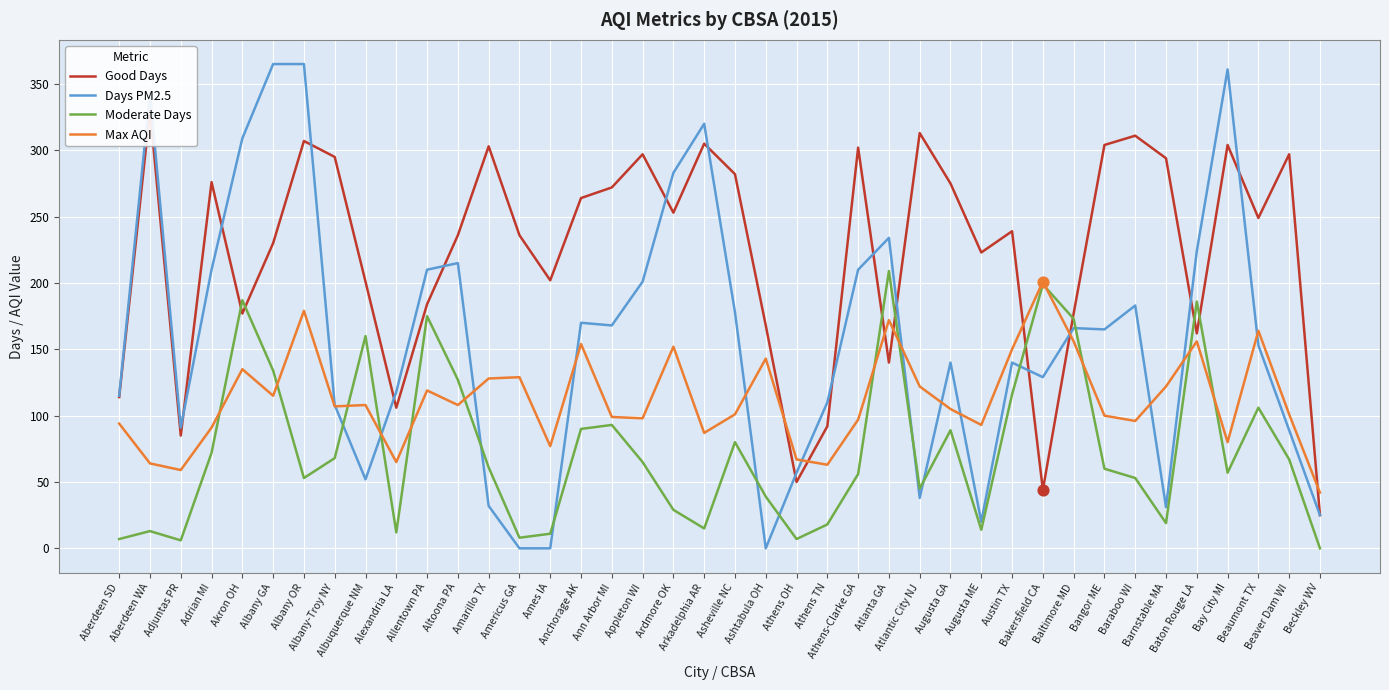

What are all the series names shown in the legend?

Good Days, Days PM2.5, Moderate Days, Max AQI